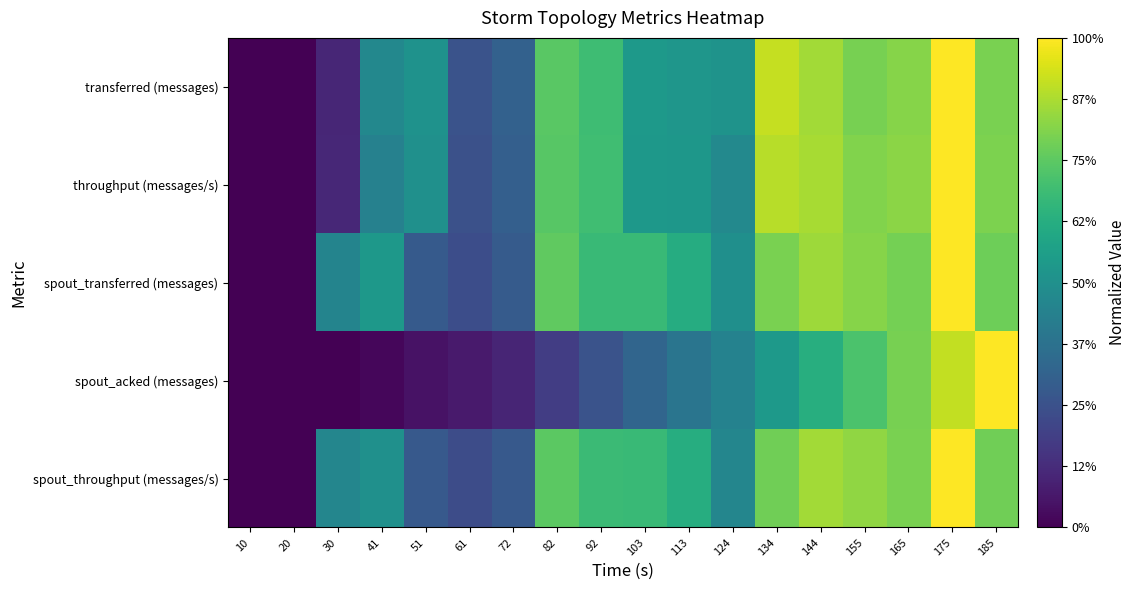

What is the spread (max minus min) of values at 61?

0.2